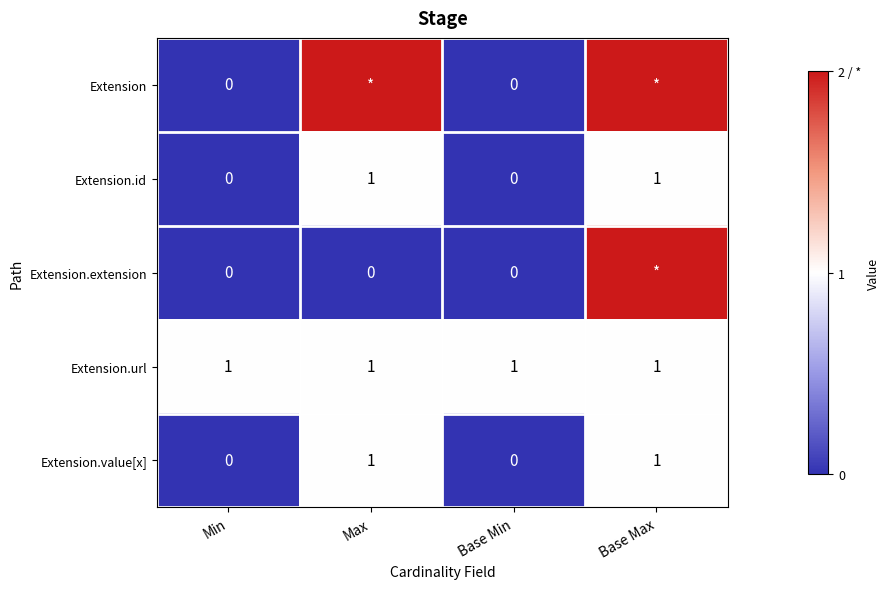

Is the value of Extension.value[x] at Base Max greater than the value of Extension.id at Min?

Yes